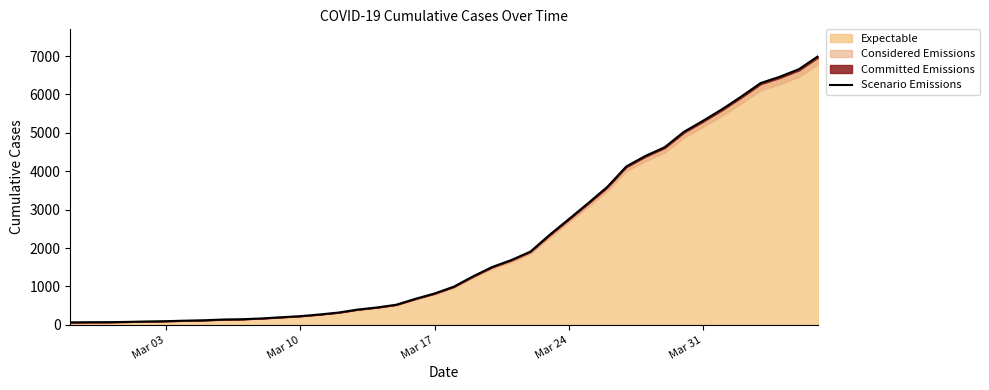

Does the chart have visible grid lines?

No